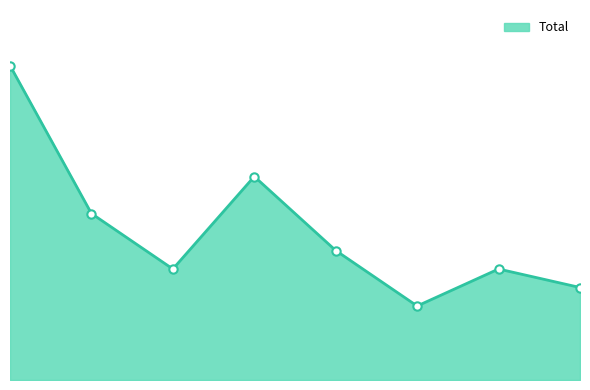

What is the value of the 4th point from the left?

11